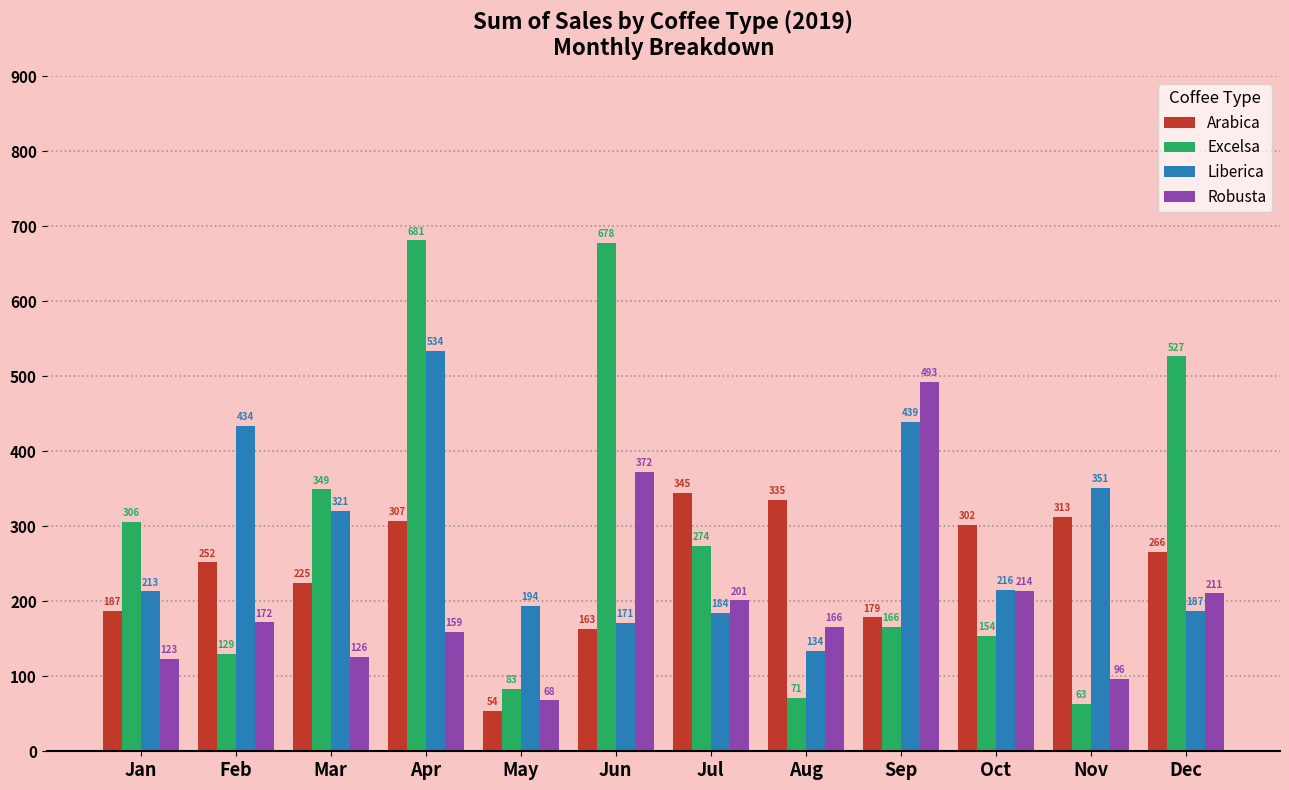

How many values in the Robusta series exceed 171?

6